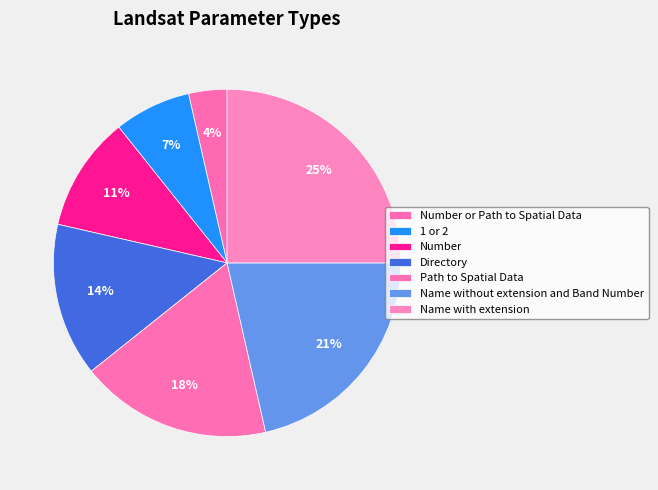

What percentage is the Name with extension slice, to the nearest percent?

25%